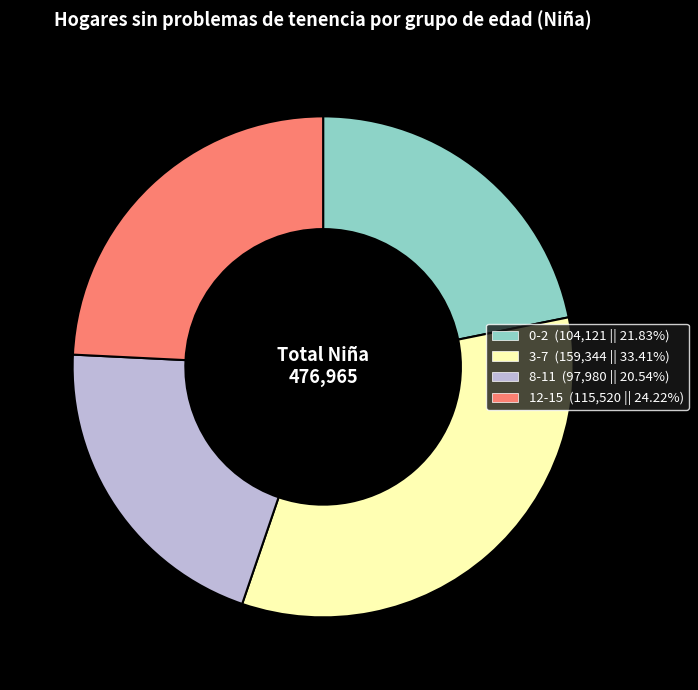

Which category has the biggest portion of the pie?

3-7